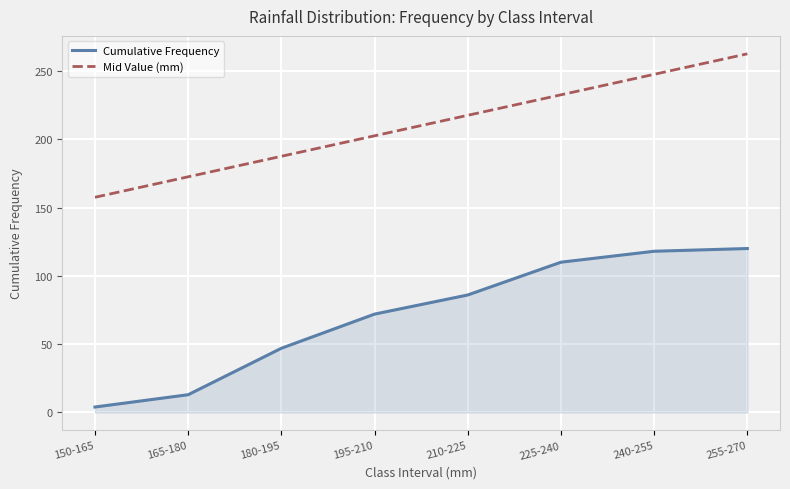

What are all the series names shown in the legend?

Cumulative Frequency, Mid Value (mm)